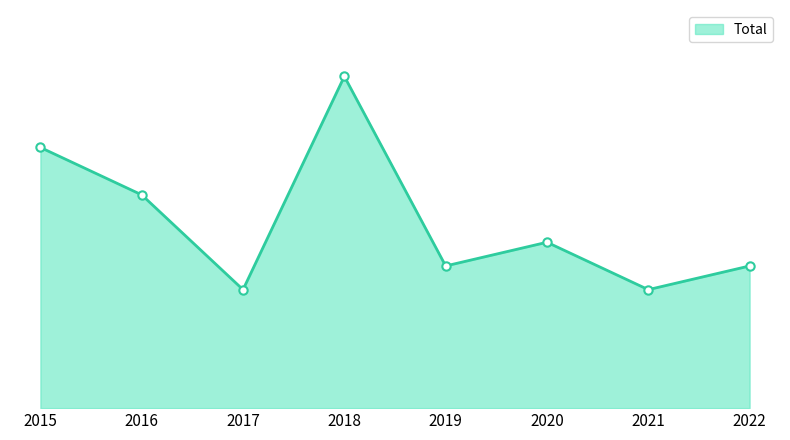

Approximately how many times larger is the value at 2022 compared to 2016?

0.7